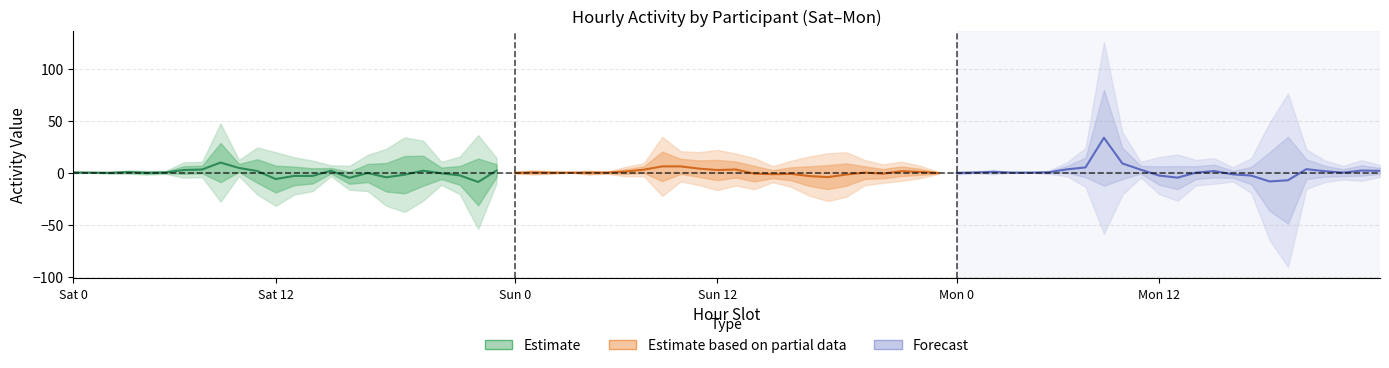

What is the difference between the Estimate values at 21 and 12?

0.5